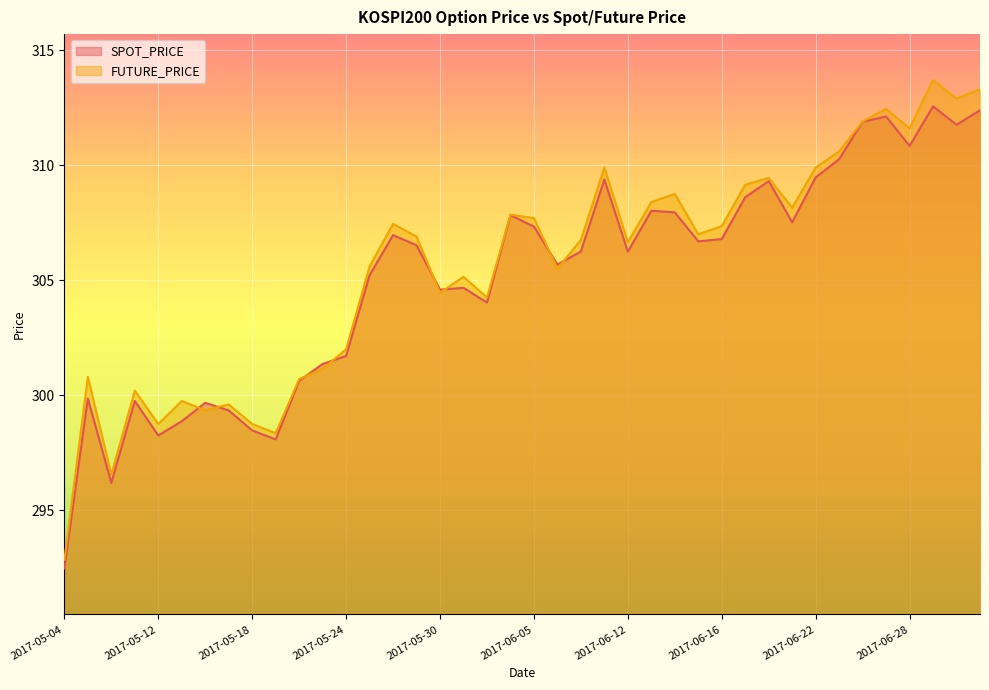

How many lines are shown in the chart?

2